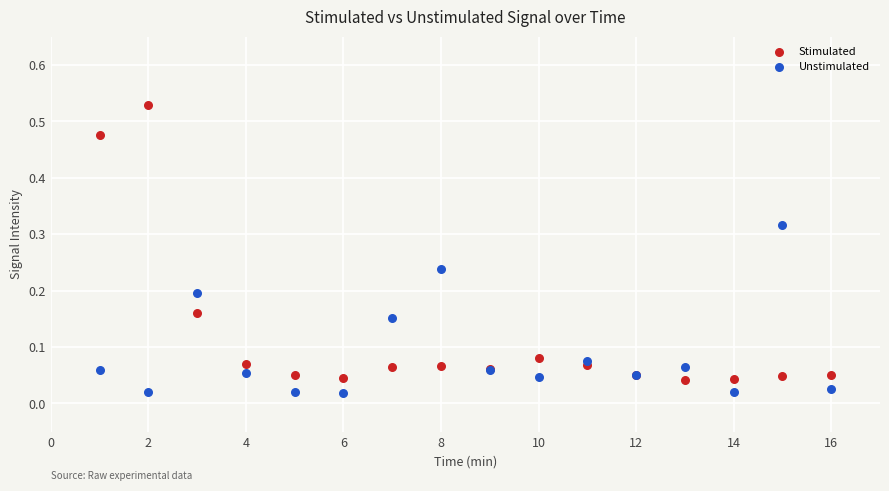

What is the X range (max minus min) for the scatter plot?

15.0